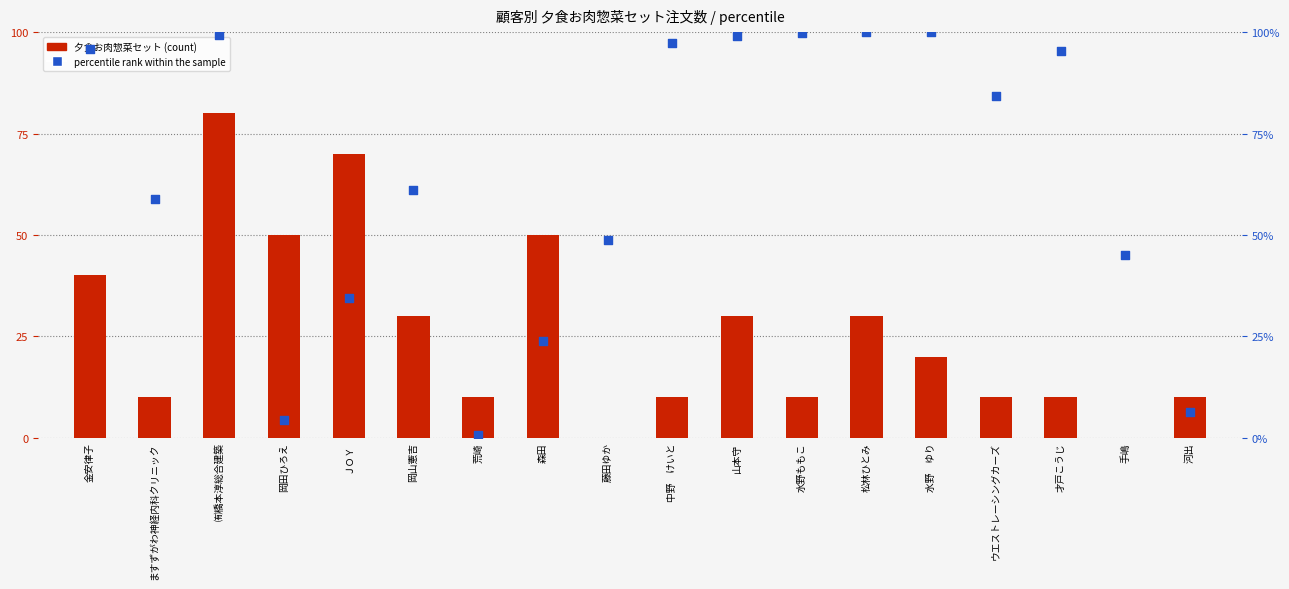

Which series has the largest Y range (max minus min)?

percentile rank within the sample